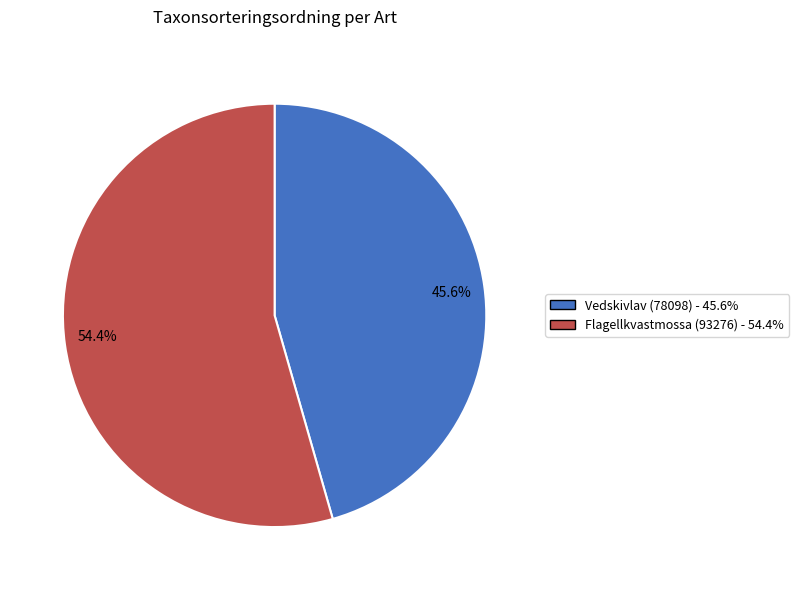

True or false: Vedskivlav (78098) accounts for 56% of the total.

False